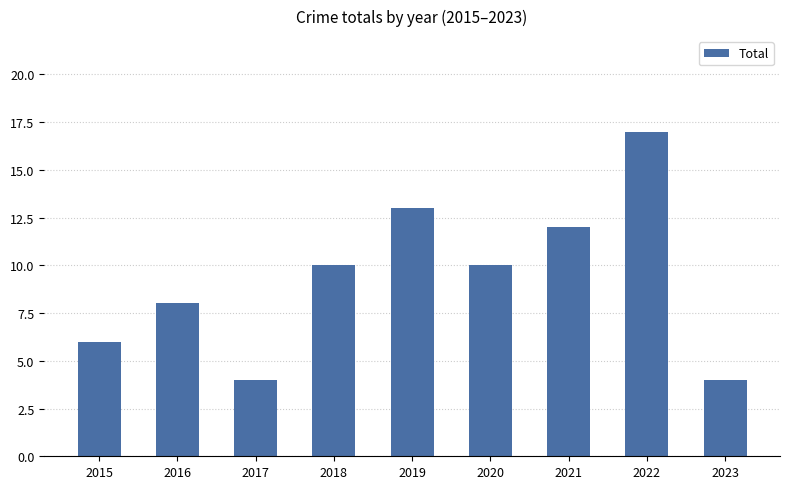

What is the value of the 6th bar from the left?

10